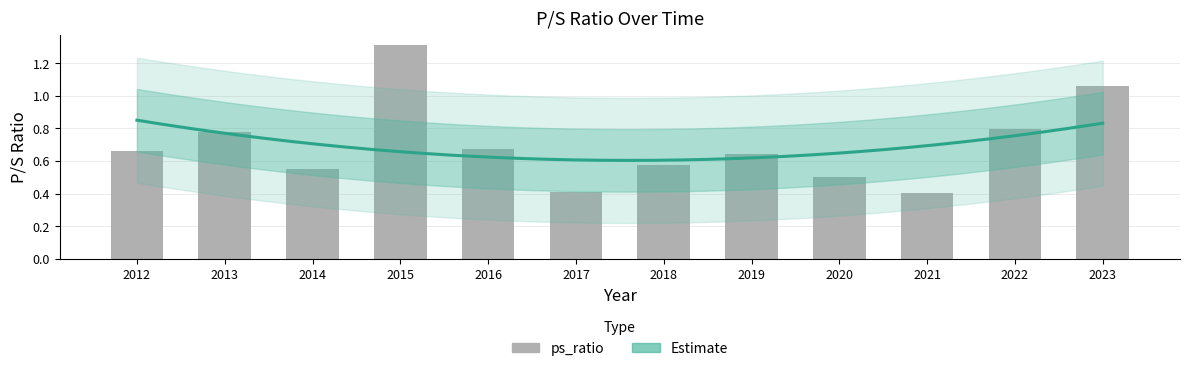

True or false: the data shows 0.7 at 2016.

True